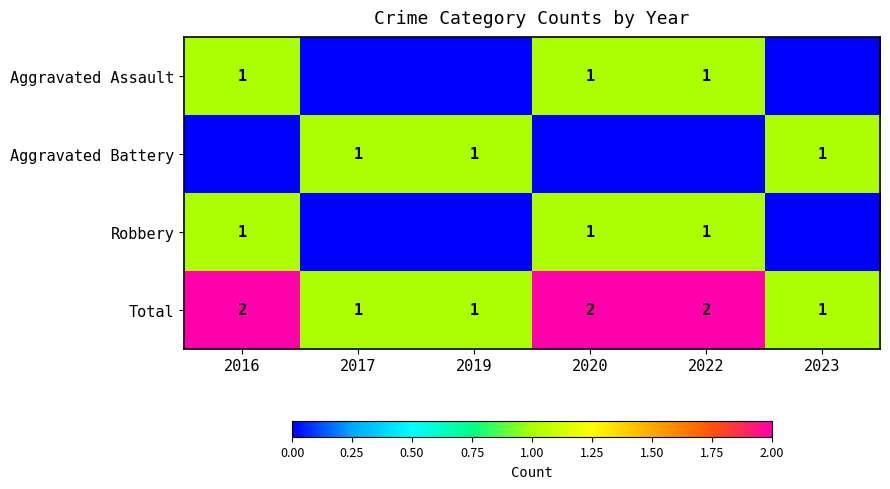

True or false: Robbery has a value of 1 at 2022.

True